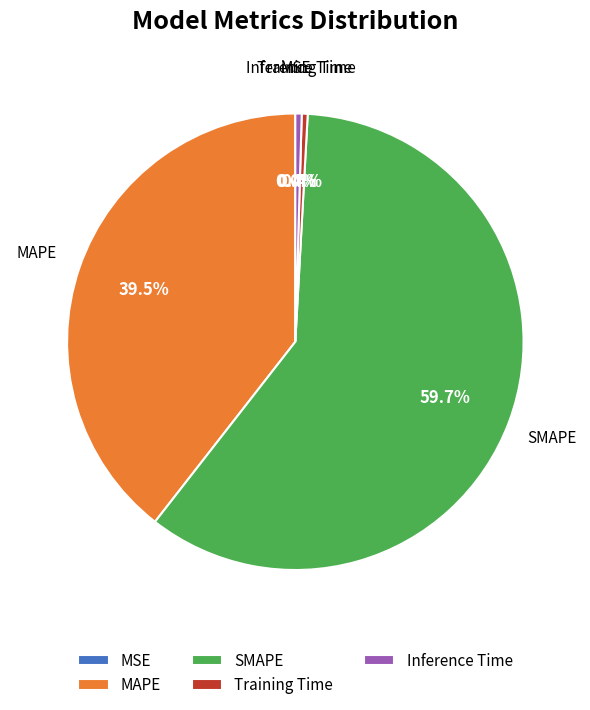

Is there a majority slice in this chart?

Yes